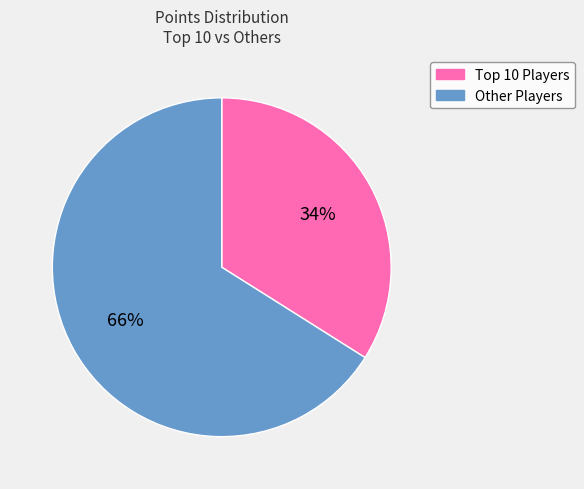

To the nearest percent, what is the average slice percentage?

50%